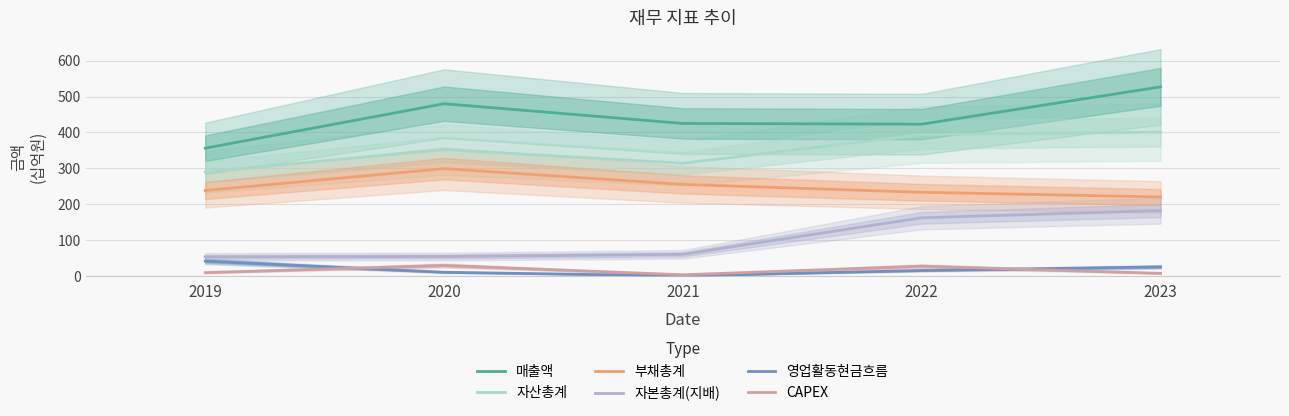

What value does the 영업활동현금흐름 series have at 2022?

15